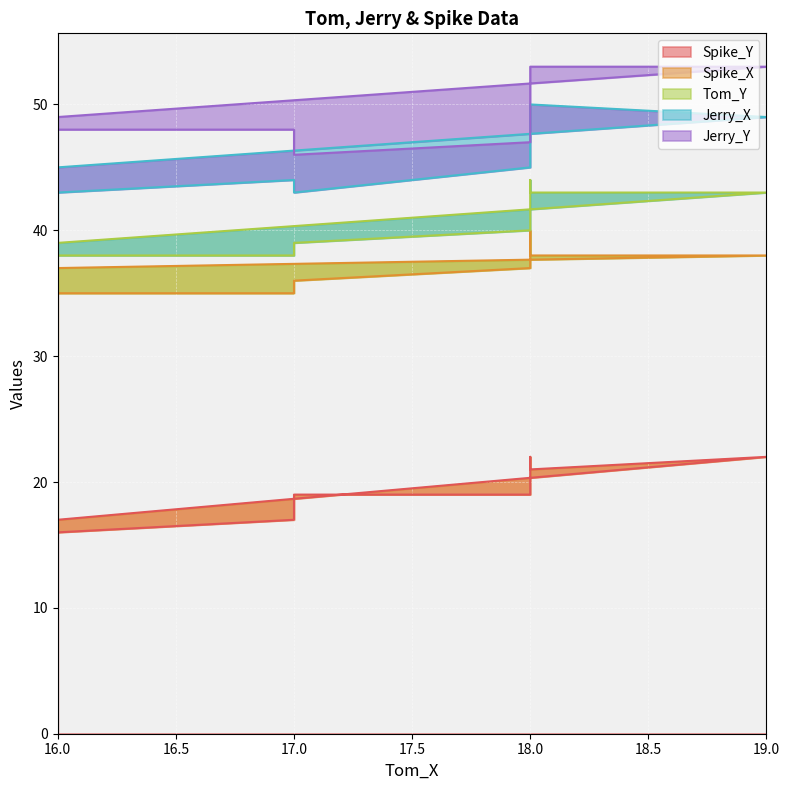

What is the difference between the Spike_Y values at 19 and 16?

6